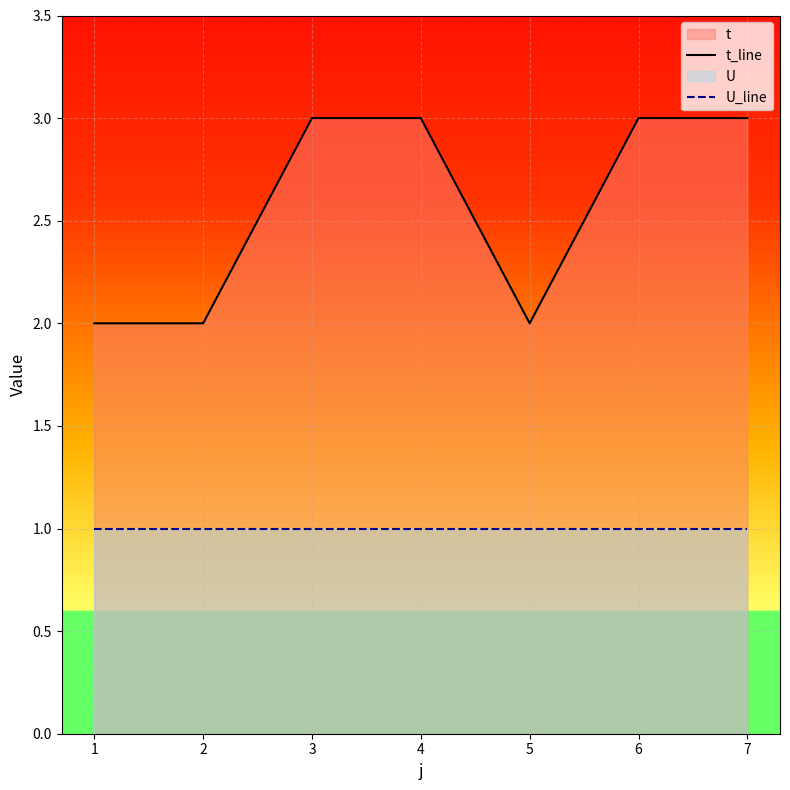

What is the difference between the highest and lowest values at 2?

1